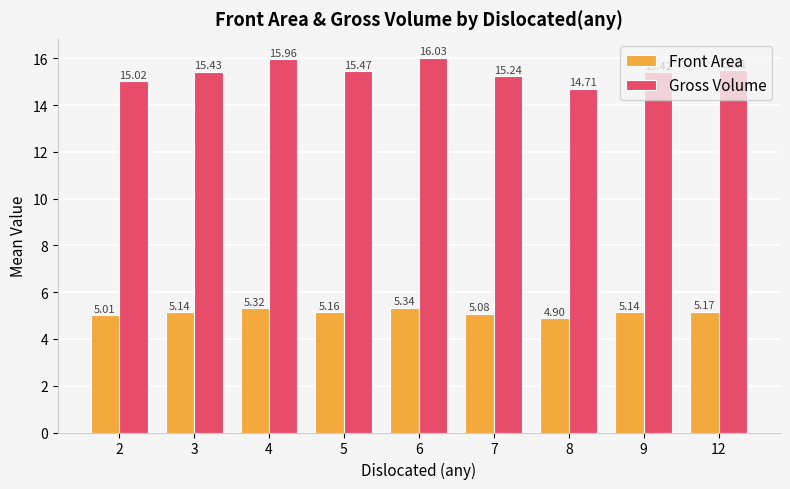

Rank the series at 4 from lowest to highest value.

Front Area, Gross Volume